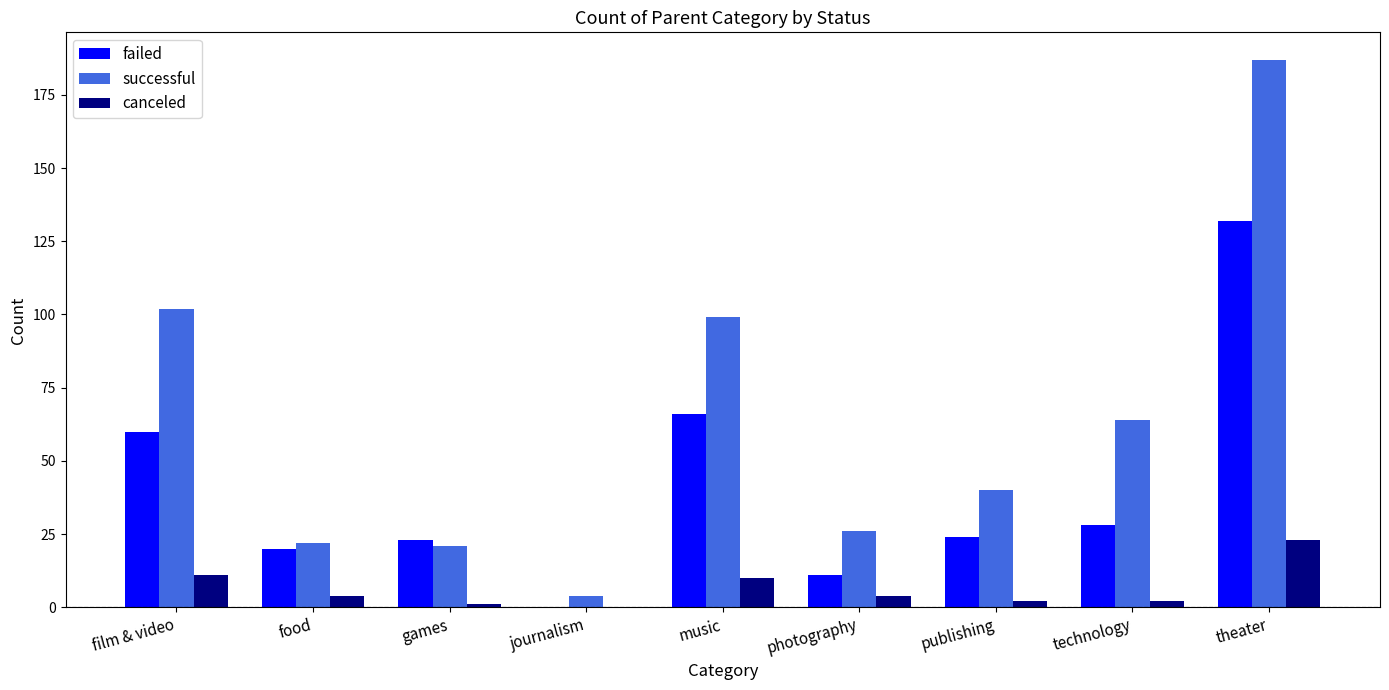

The failed series shows 20 at food. True or false?

True